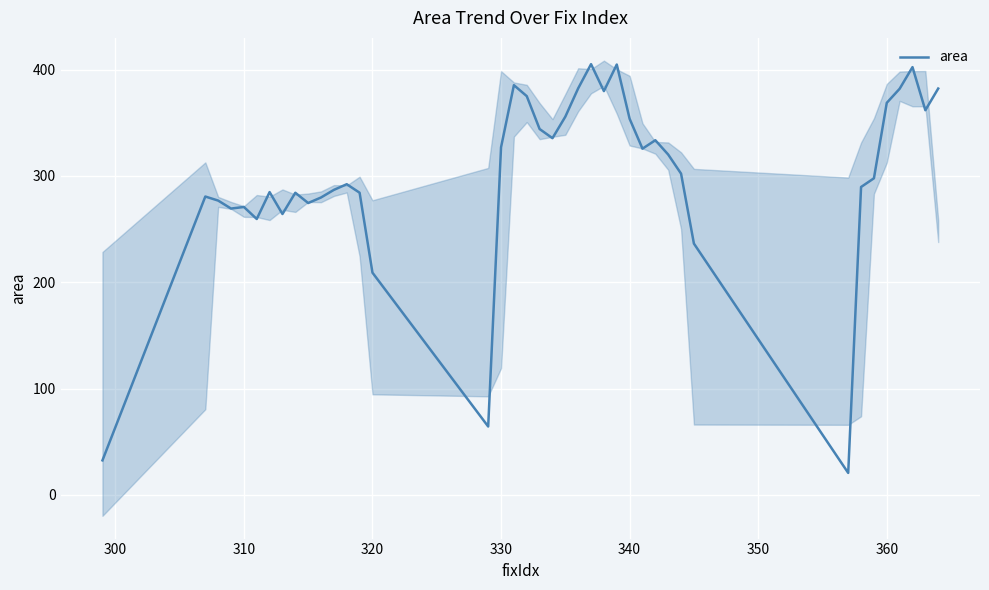

Reading left to right, what are all the values shown in this chart?

32.4	280.7	276.8	269.3	270.8	259.5	284.8	264.2	284.2	274.5	279.8	286.9	292.2	284.2	209.0	64.3	327.0	385.4	375.1	344.2	335.6	355.8	382.5	405.2	379.9	404.9	353.8	325.7	333.6	320.1	302.2	236.4	20.6	289.6	297.8	368.8	382.1	402.4	361.8	382.3